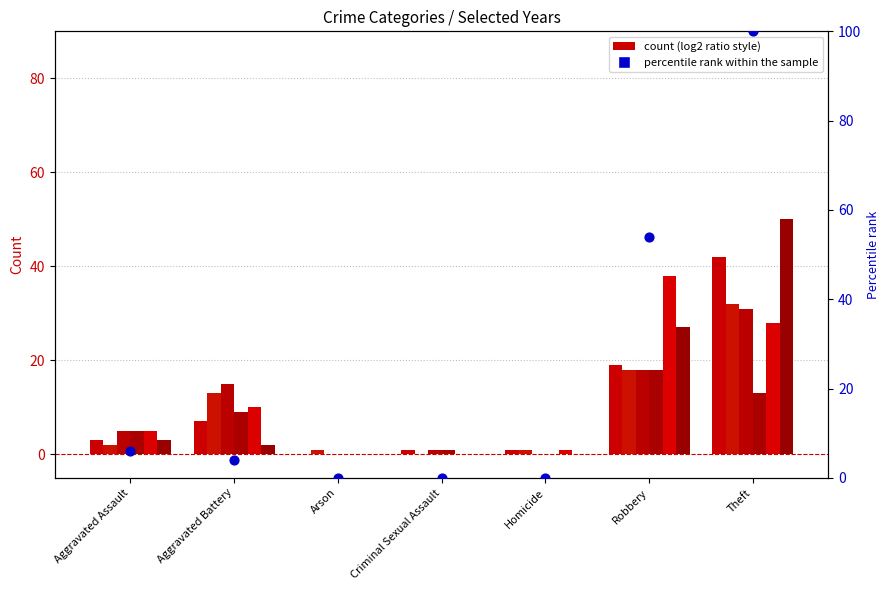

Which has a higher value, Arson or Homicide?

Arson